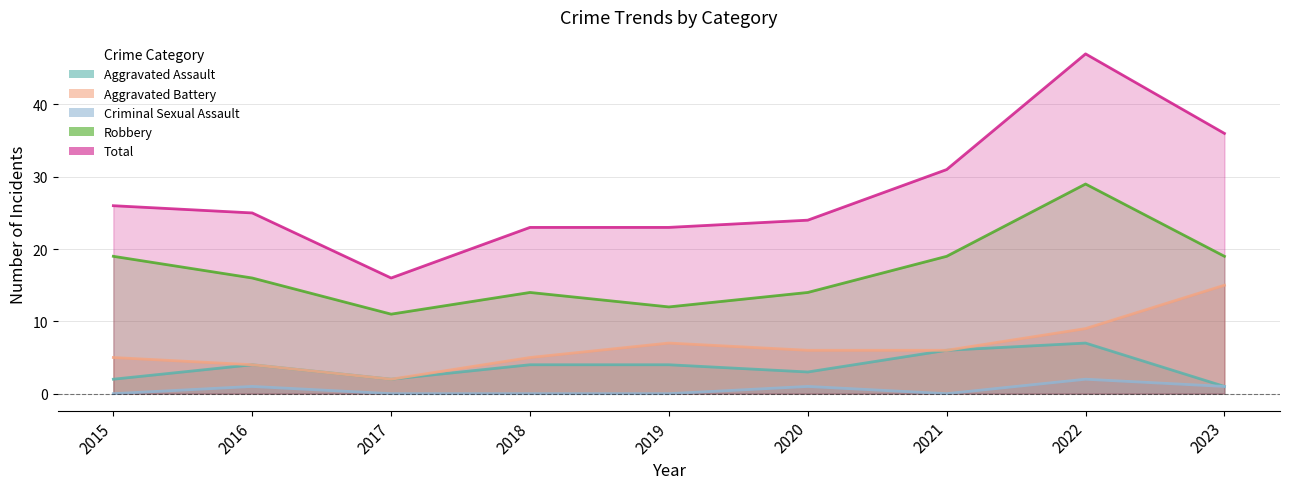

At which category does Total reach its first local peak?

2022